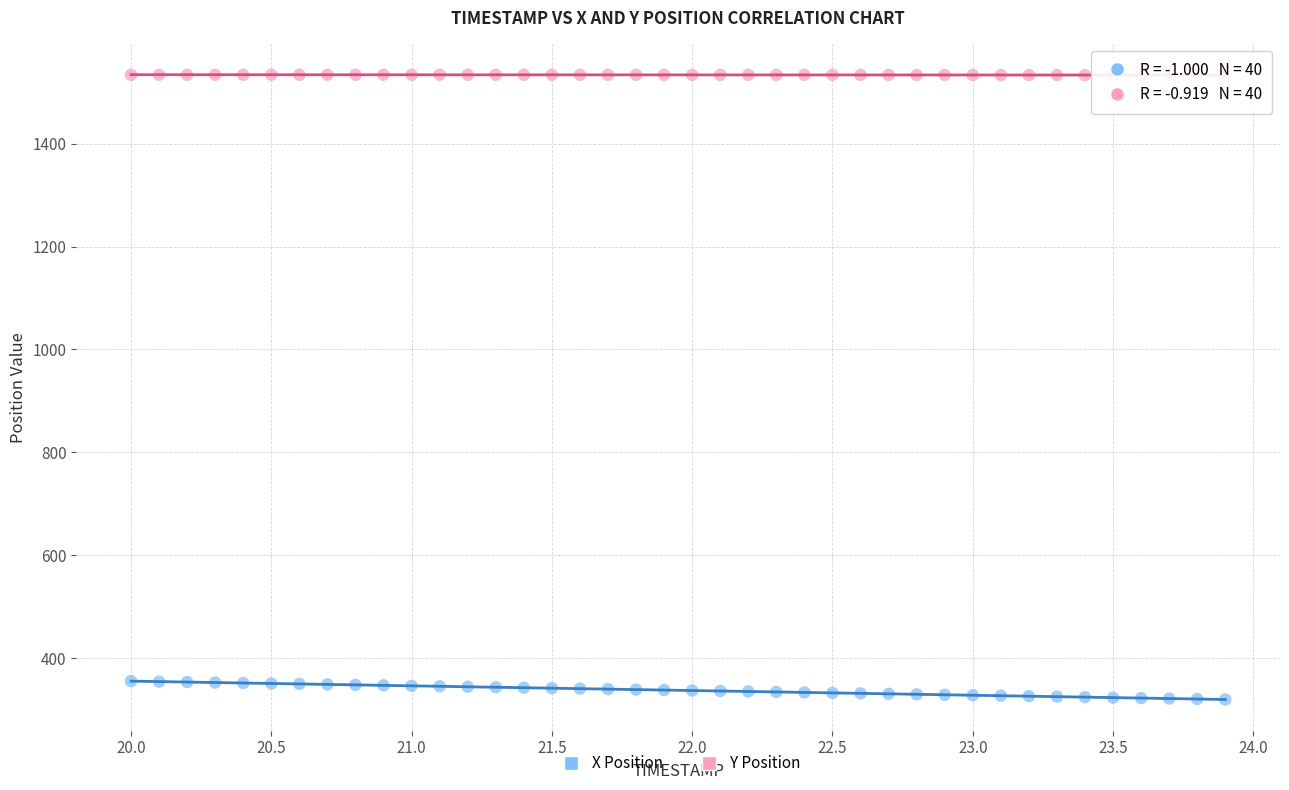

Across all data points, what is the range of X values (max minus min)?

3.9